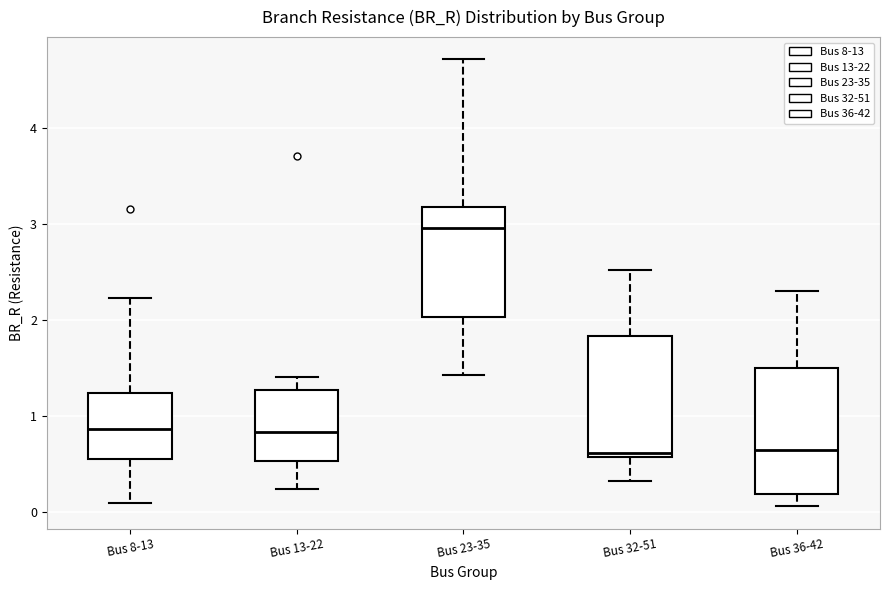

Where does the upper whisker of the box for Bus 32-51 end on the y-axis? The values are not printed on the chart, so give them approximately, as read against the axis.

2.5